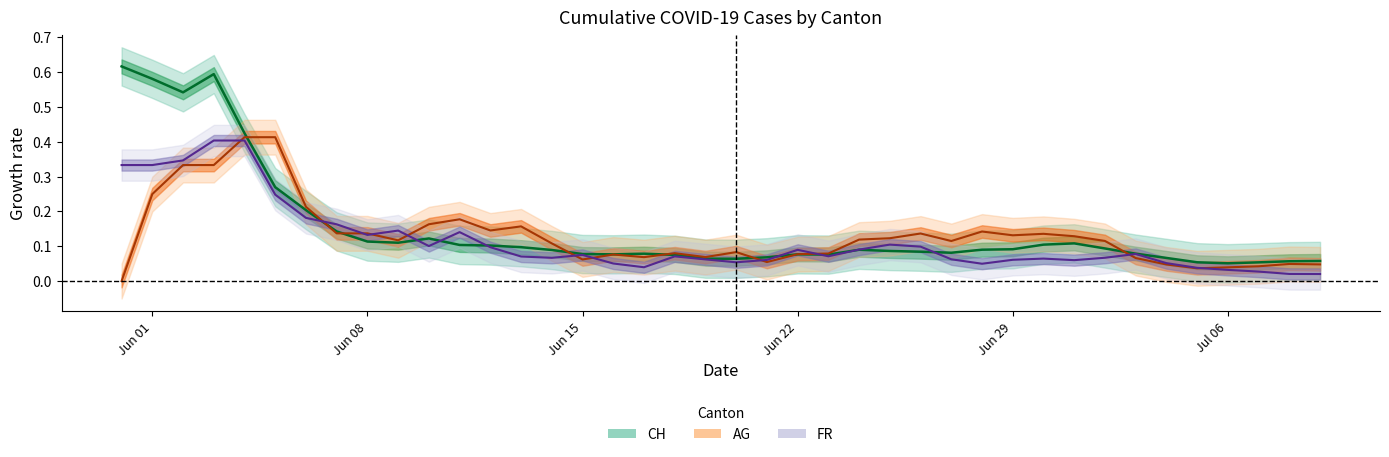

What is the value of the CH point at the 3rd from the left?

0.5